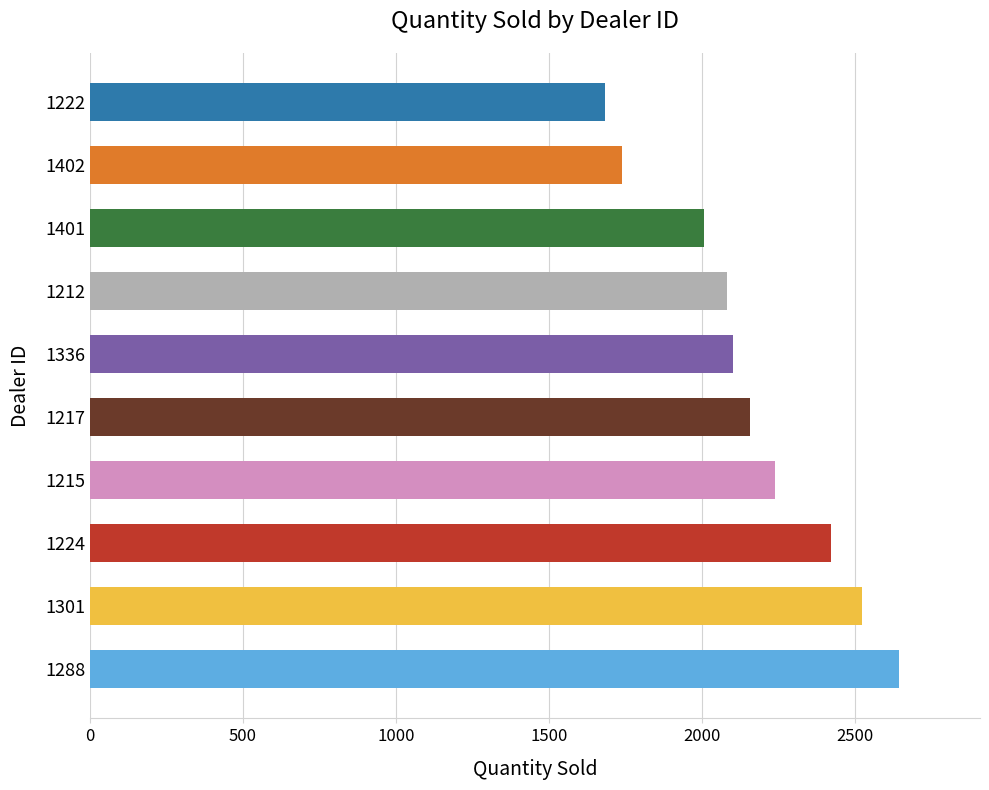

What is the label of the 4th bar from the top?

1212